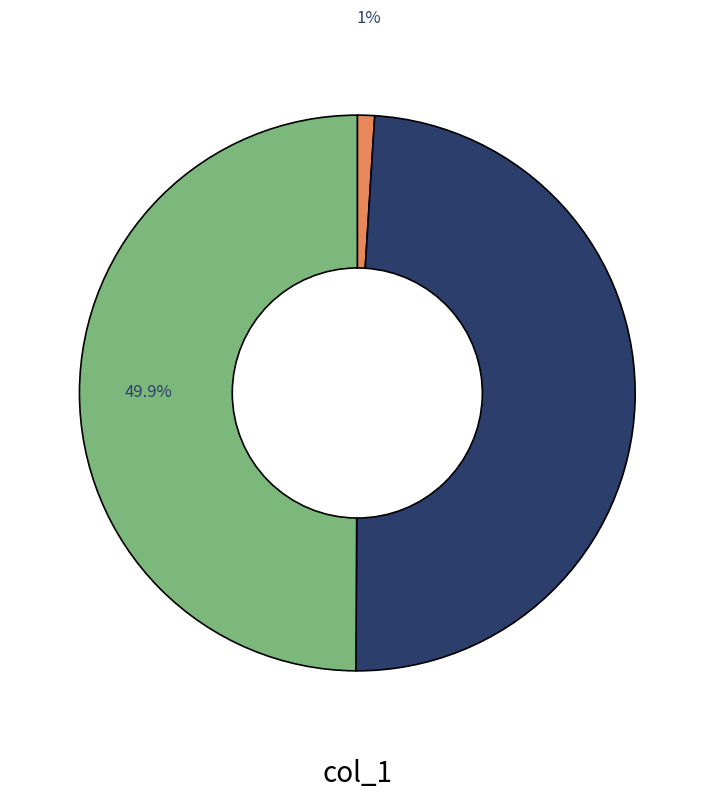

Count the number of slices in the pie.

3